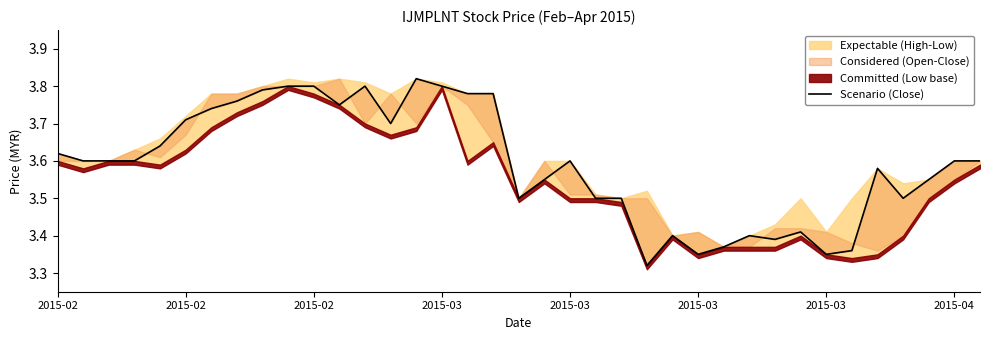

Approximately how many times larger is the value at 8 compared to 2015-02?

1.1